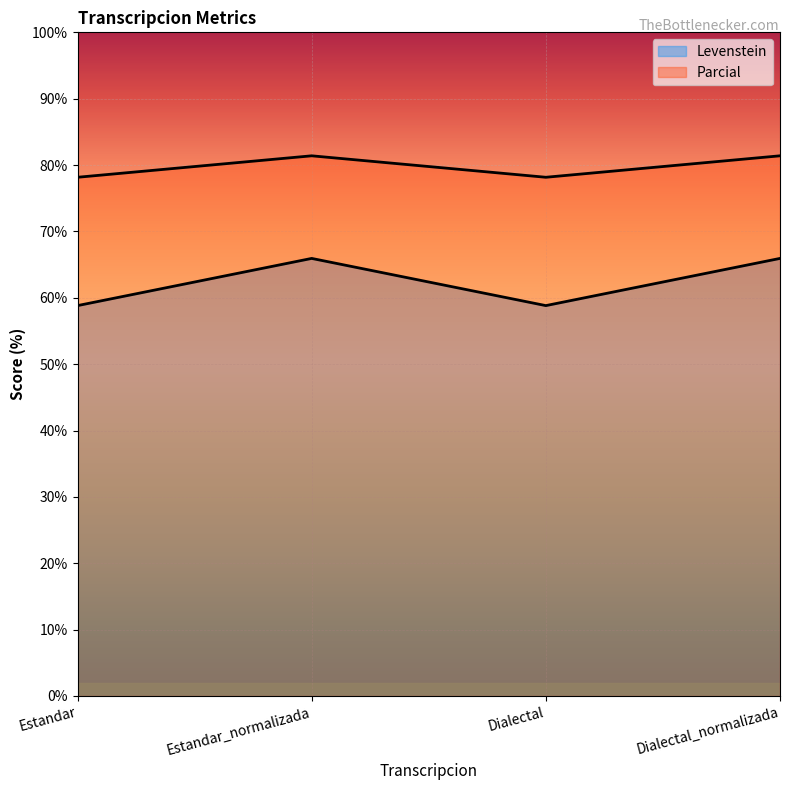

What is the average value of the Levenstein series?

62.4